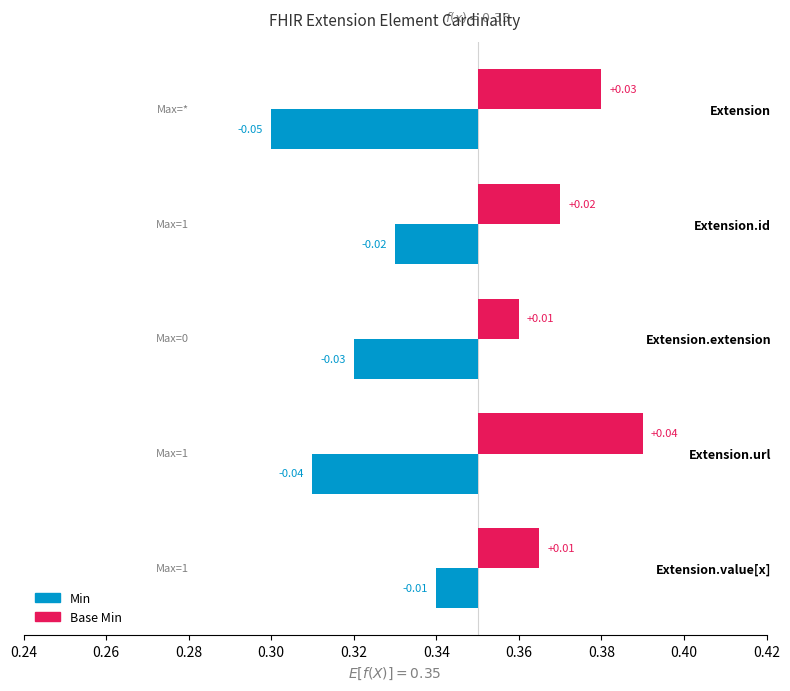

Are the bars horizontal?

Yes